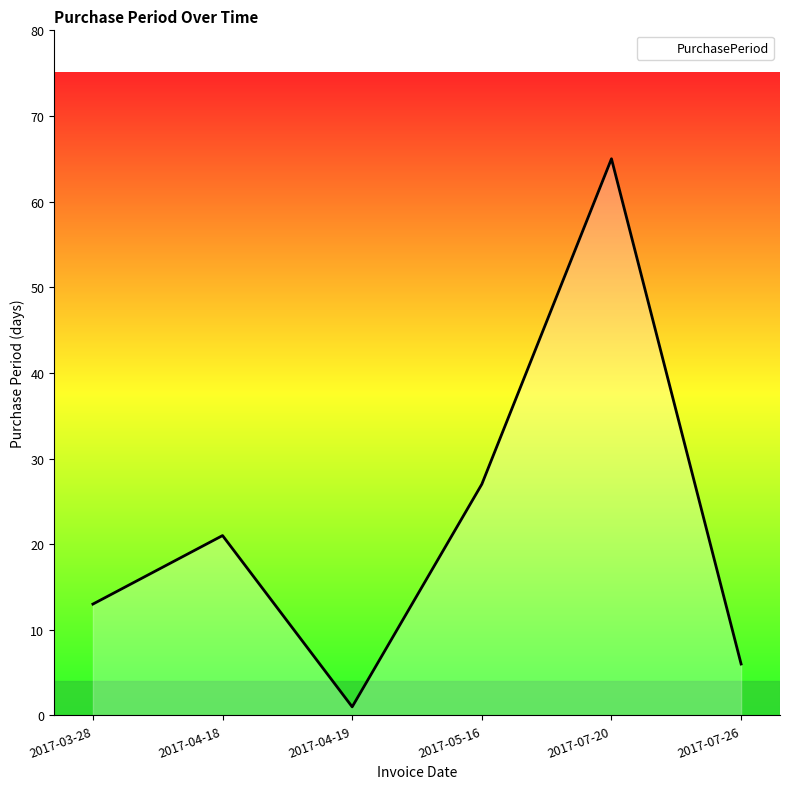

The chart shows a value of 105 at 2017-07-20. True or false?

False